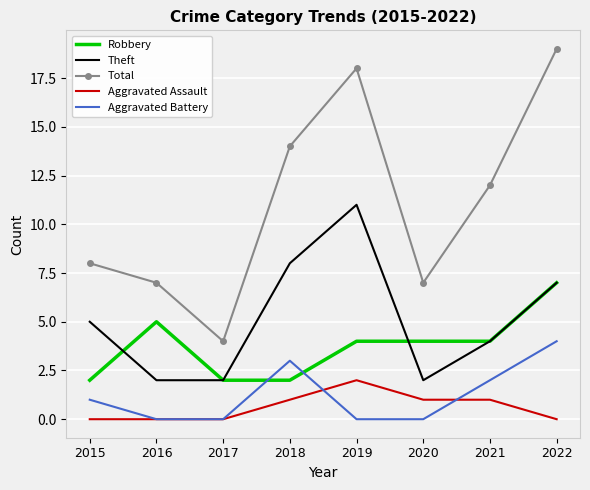

The value of Robbery at 2021 is 3. True or false?

False